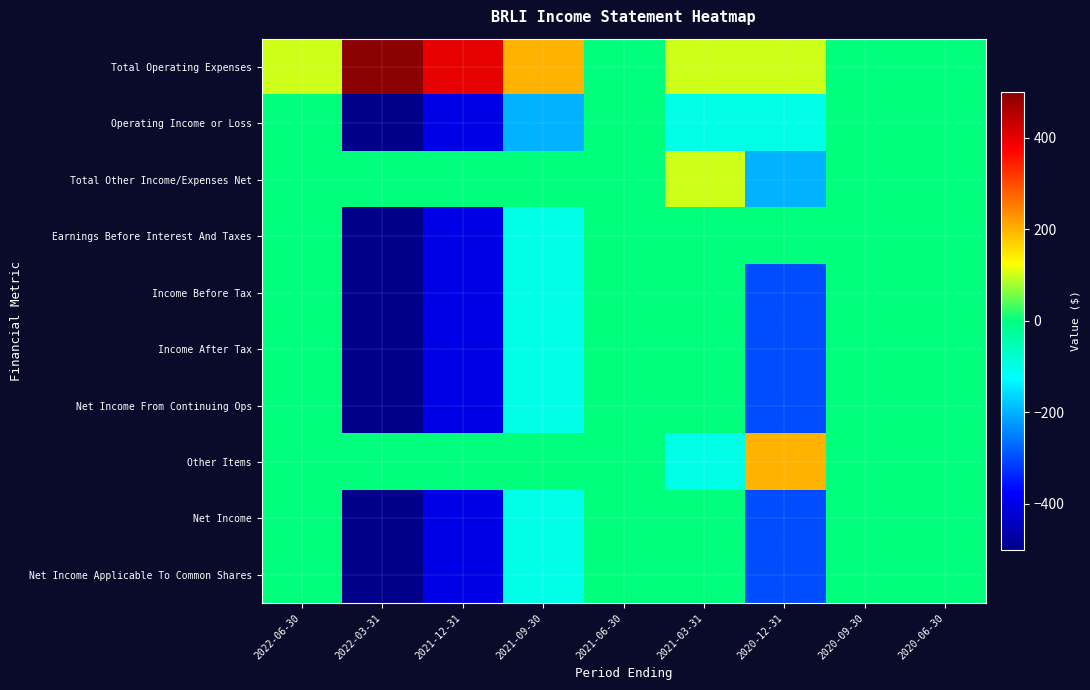

At how many categories does at least one series exceed 87?

6